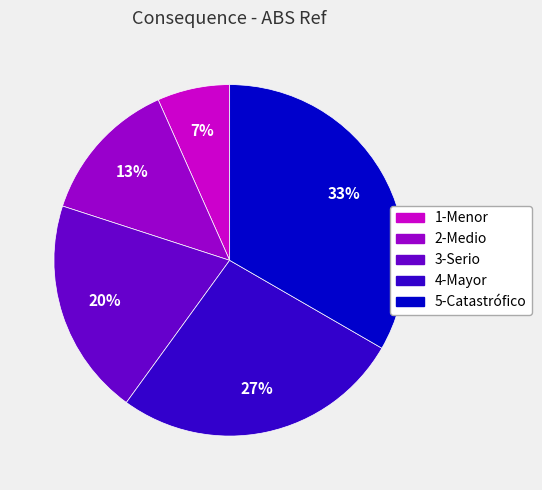

Which has a higher value, 3-Serio or 4-Mayor?

4-Mayor